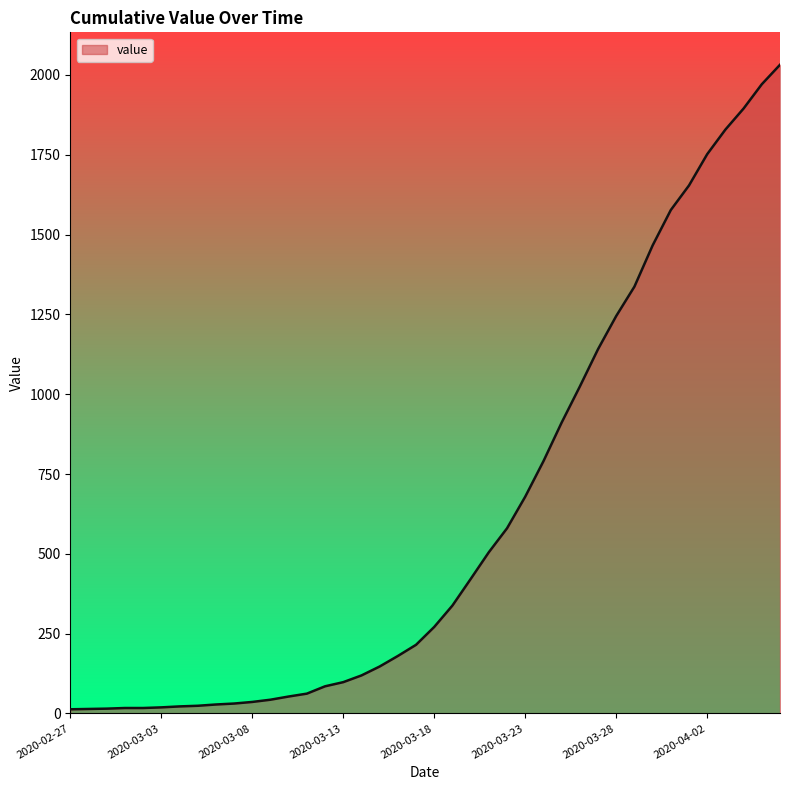

What is the difference between the maximum and minimum values?

2019